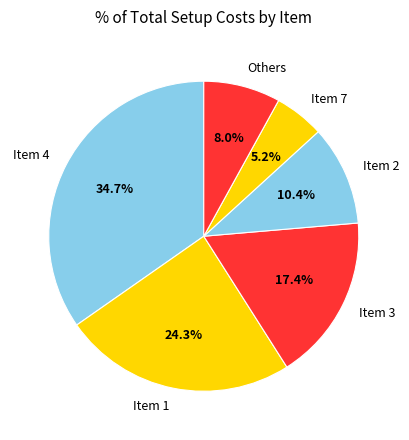

Is there any slice that represents more than half of the pie?

No